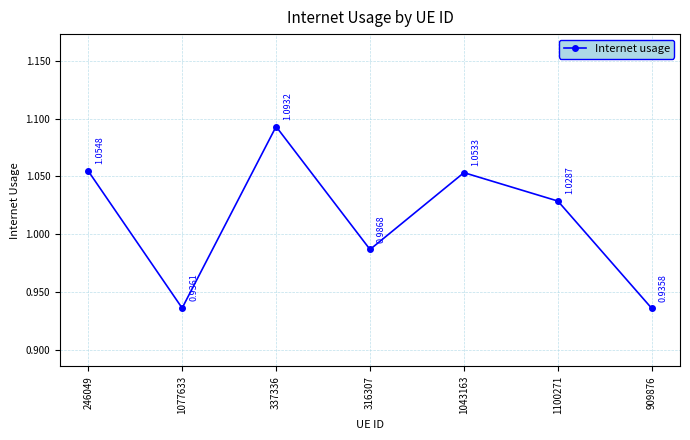

Between 1077633 and 1043163, which is larger?

1043163